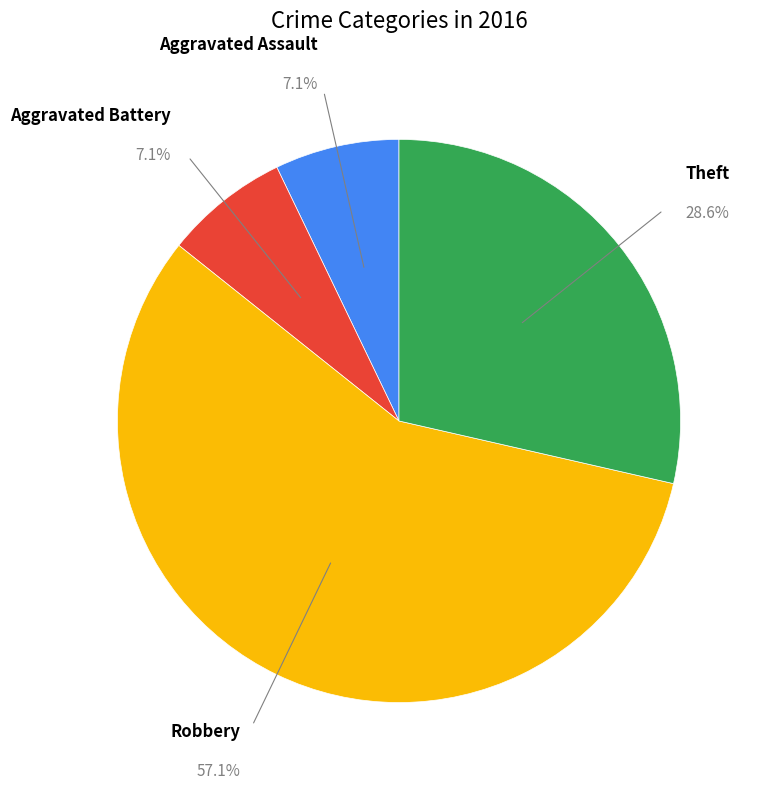

To the nearest percent, what is the difference between the largest and smallest slice percentages?

50%